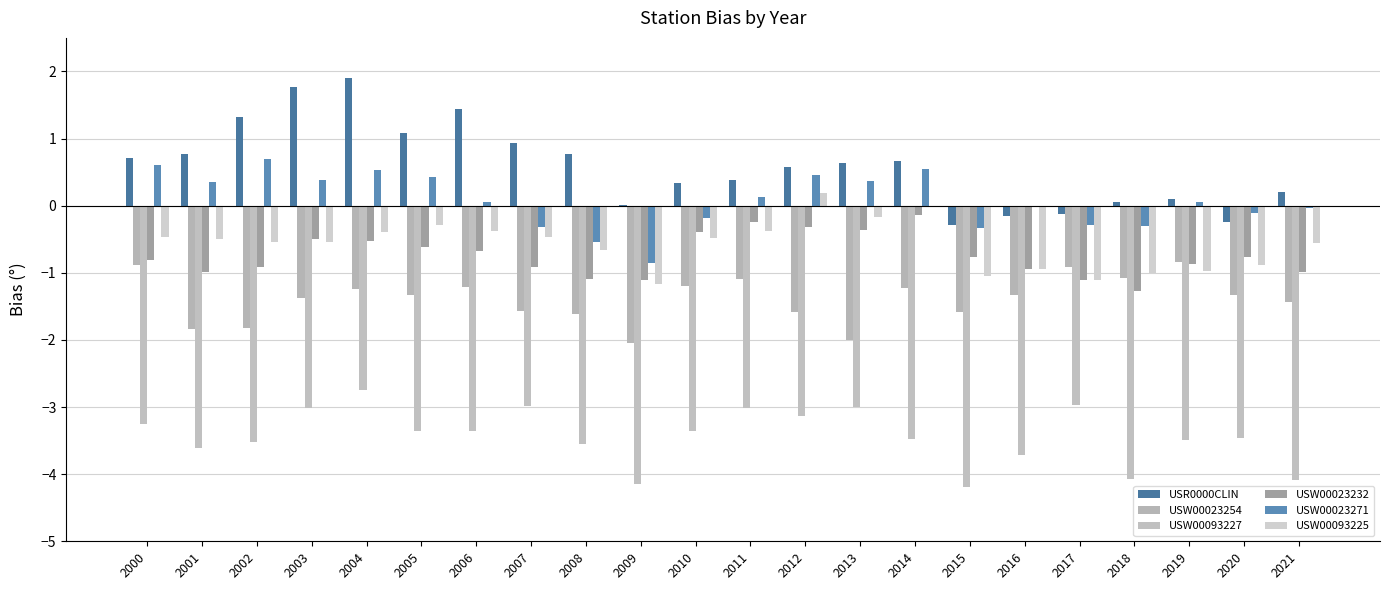

What are all the series names shown in the legend?

USR0000CLIN, USW00023254, USW00093227, USW00023232, USW00023271, USW00093225